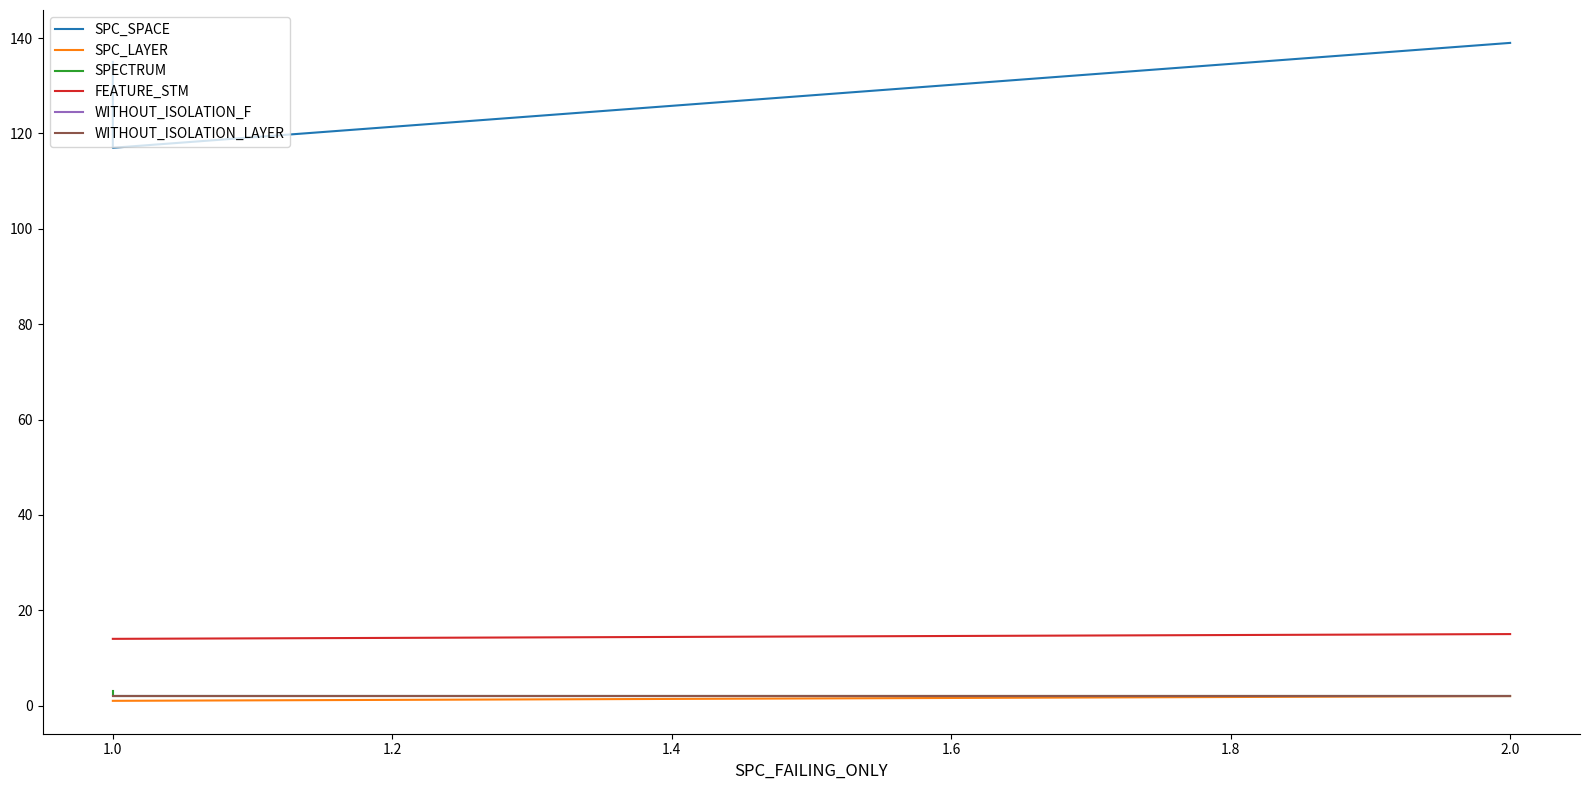

What is the average value of the WITHOUT_ISOLATION_LAYER series?

2